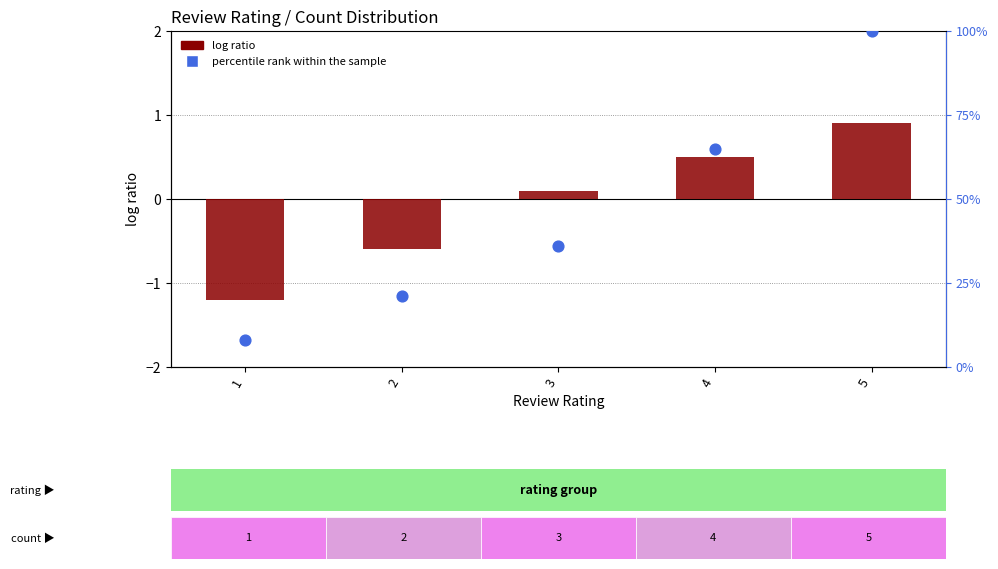

Is the value of percentile rank within the sample at 5 greater than the value of log ratio at 2?

Yes